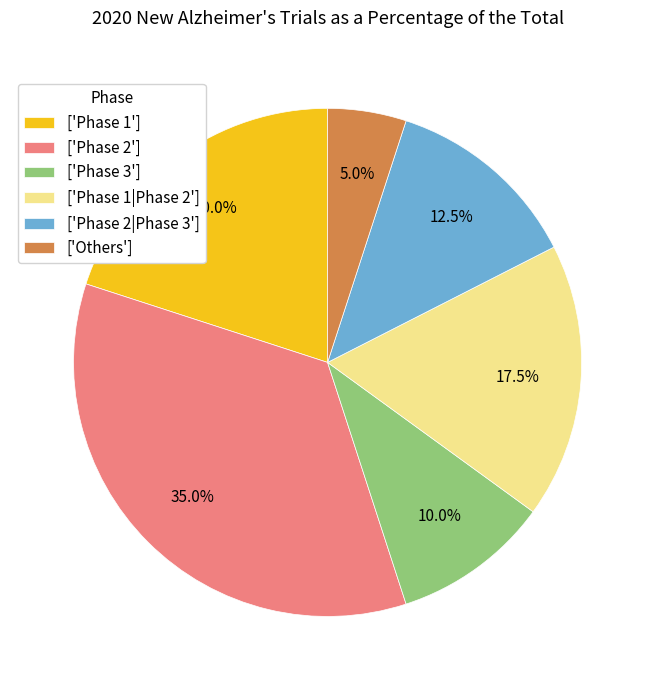

Rank the categories by value from highest to lowest.

['Phase 2'], ['Phase 1'], ['Phase 1|Phase 2'], ['Phase 2|Phase 3'], ['Phase 3'], ['Others']